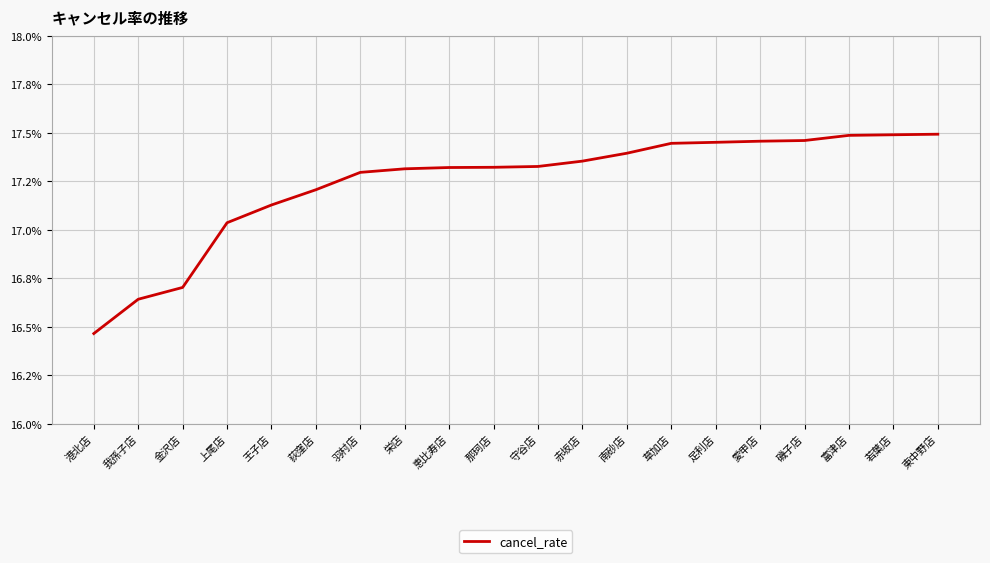

What is the approximate value at 栄店?

17.3